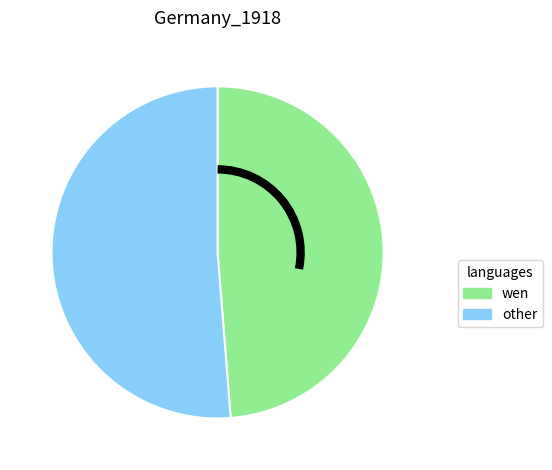

Is there any slice that represents more than half of the pie?

Yes